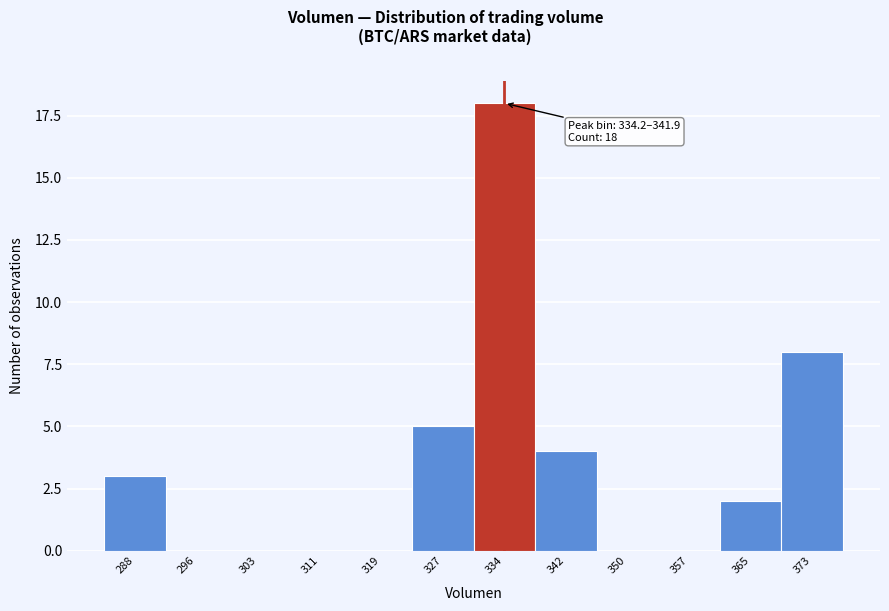

Reading right to left, what are all the values shown in this chart?

373=8	365=2	357=0	350=0	342=4	334=18	327=5	319=0	311=0	303=0	296=0	288=3